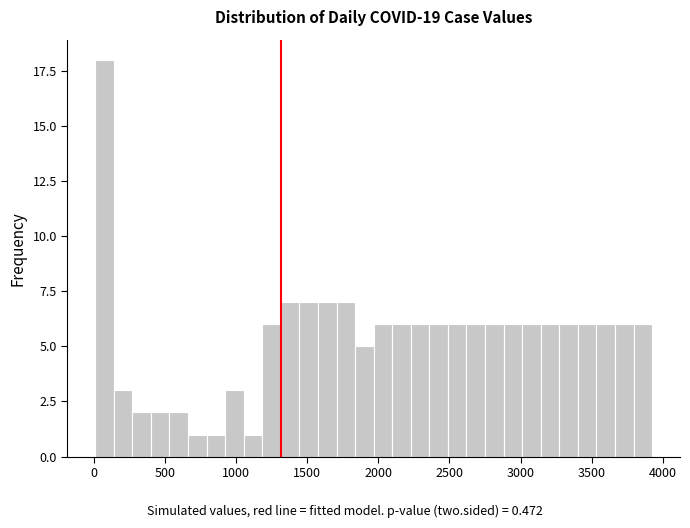

Read against the x-axis, roughly where is the centre of the tallest bar?

50